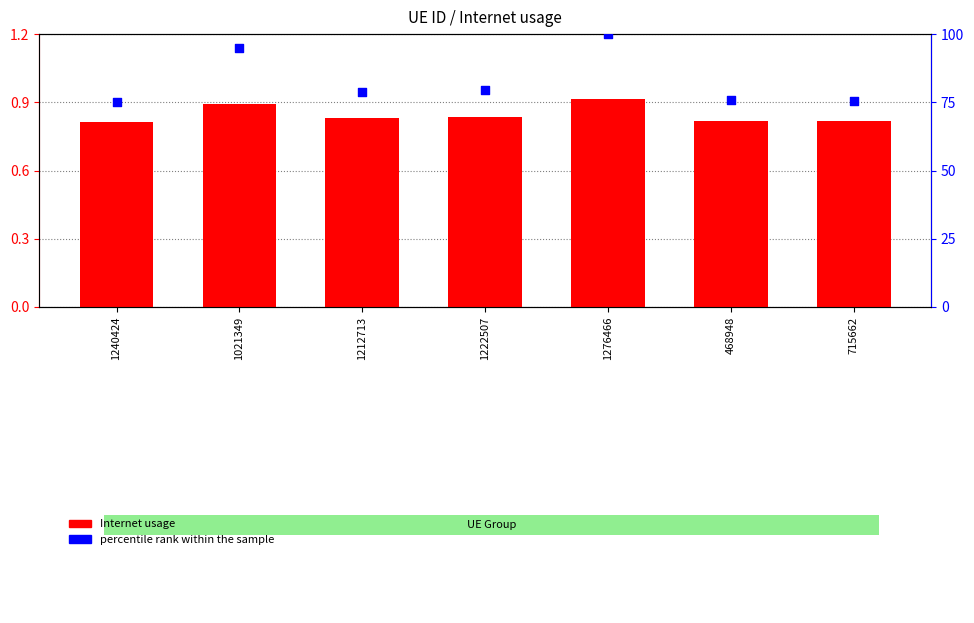

What are all the series names shown in the legend?

Internet usage, percentile rank within the sample